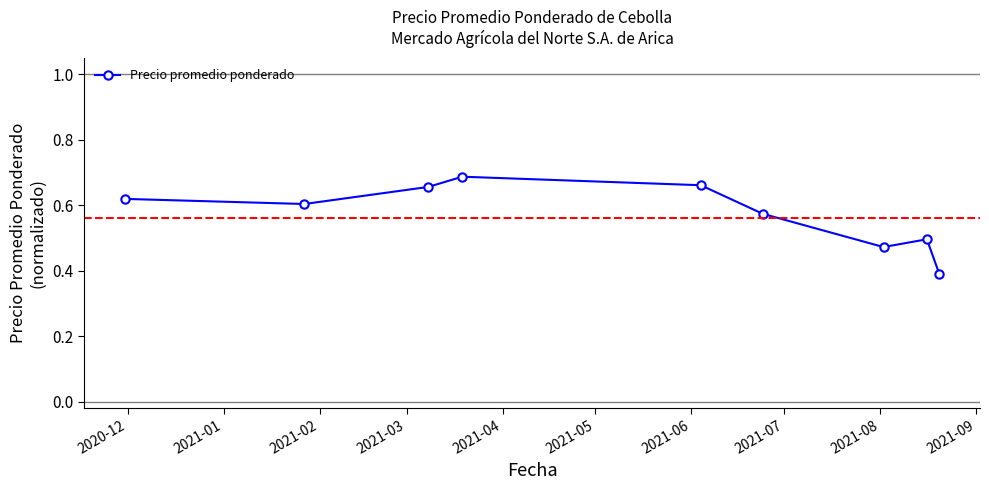

How many points are higher than both their immediate neighbors (excluding endpoints)?

2